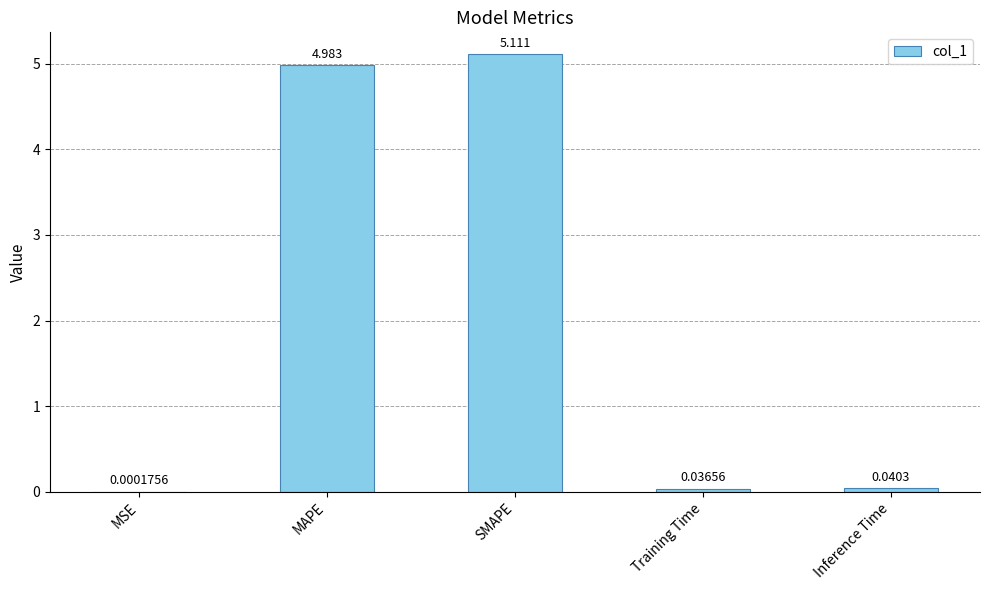

What is the sum of all values?

10.2